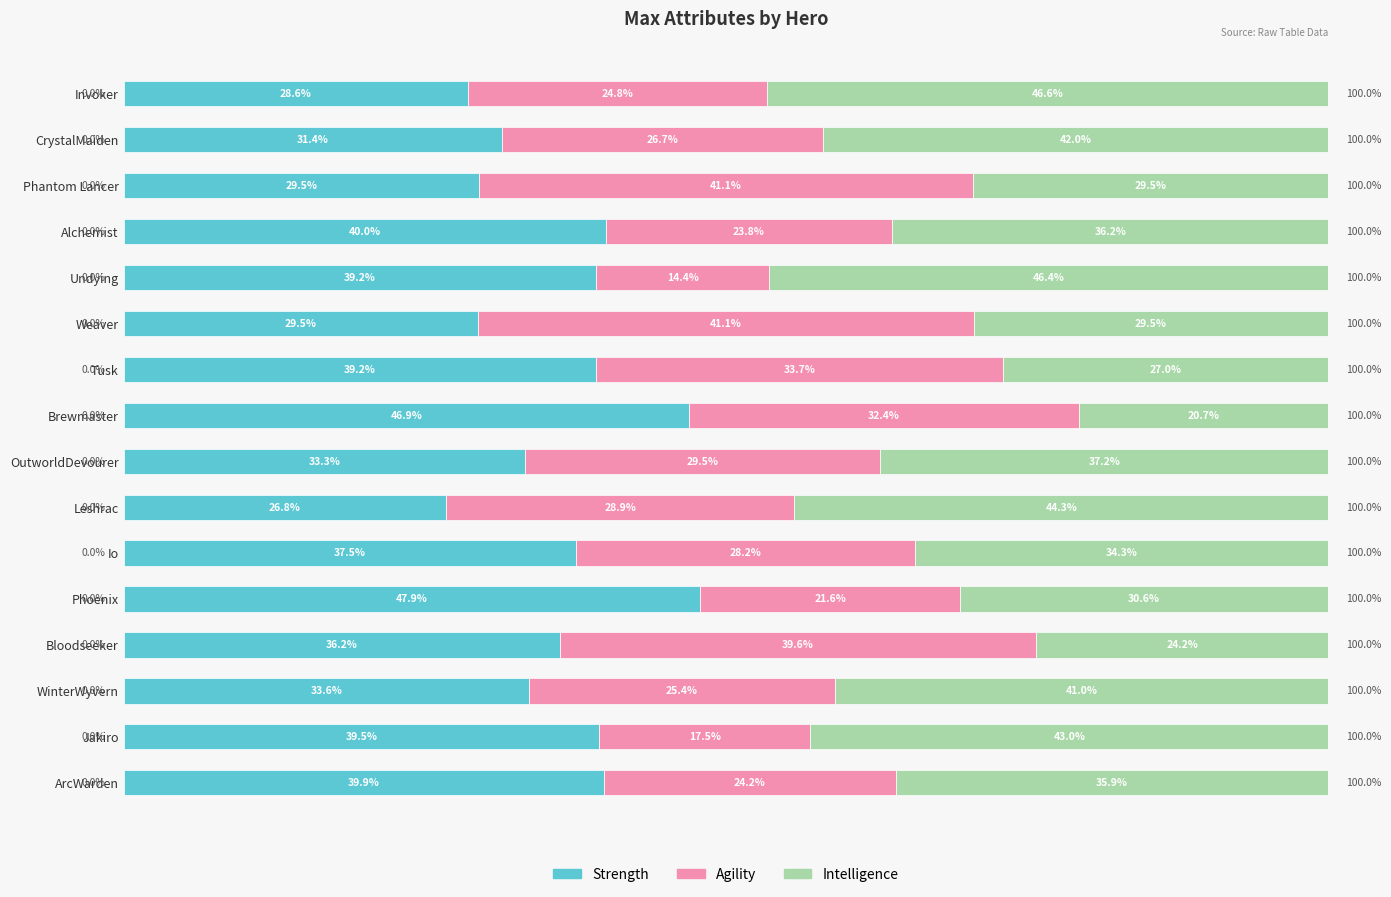

At which label does Strength reach its minimum?

Leshrac